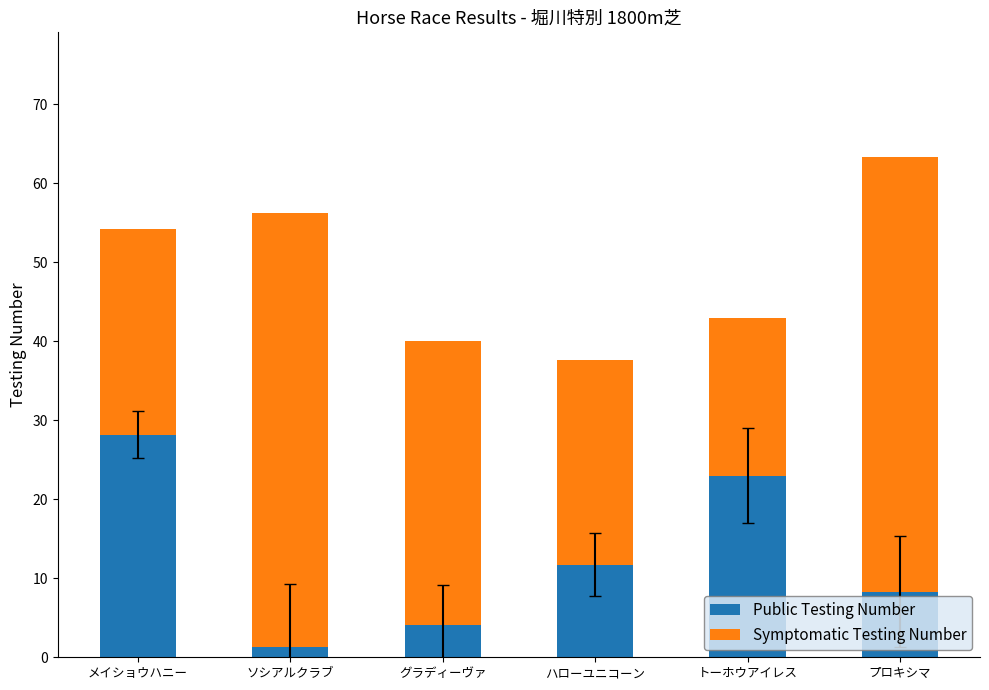

What is the sum of all Public Testing Number values?

76.6